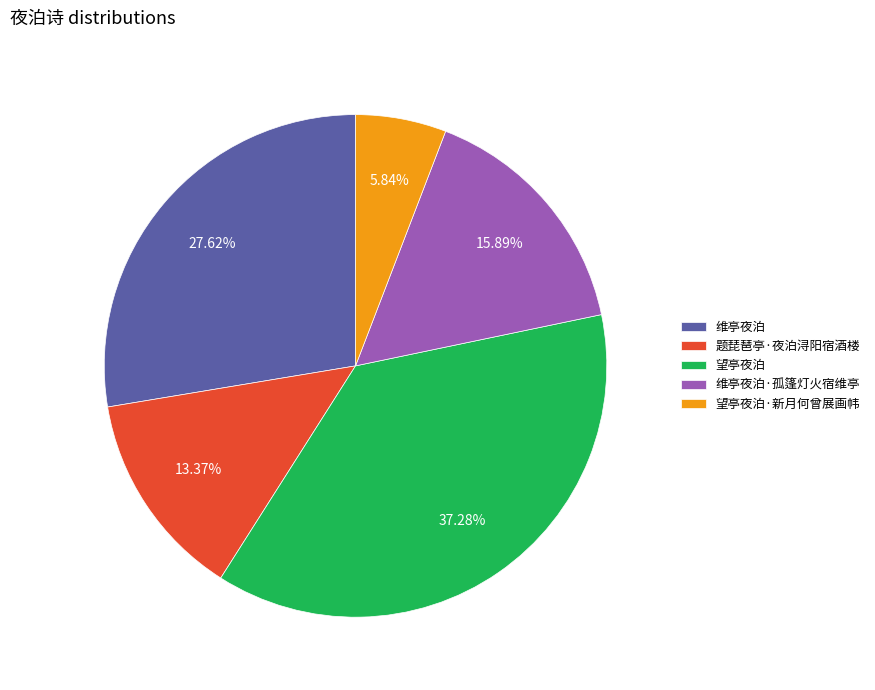

Is there a majority slice in this chart?

No